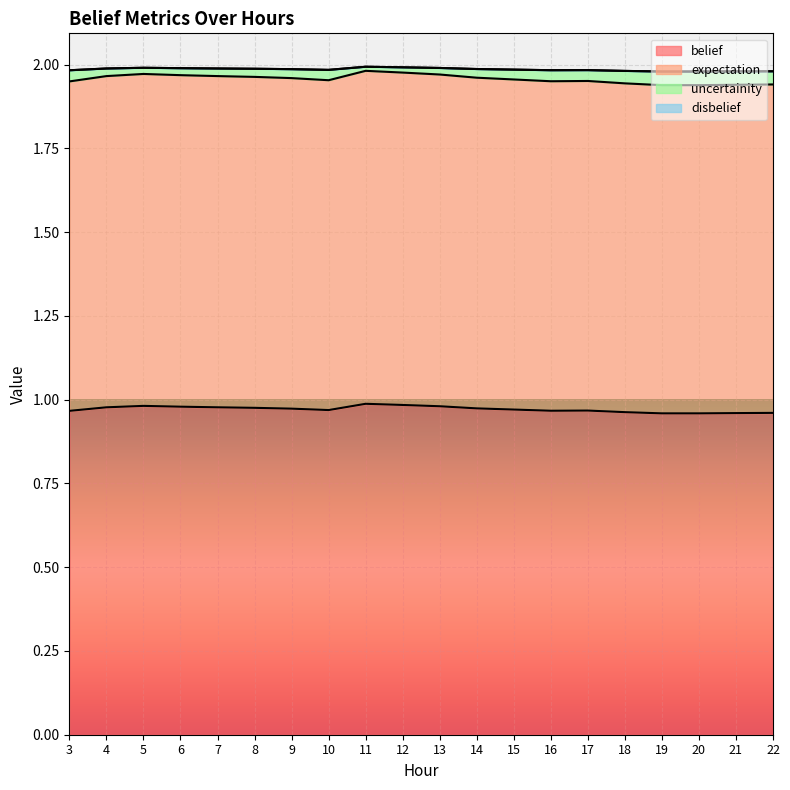

True or false: belief and uncertainity intersect in this chart.

False